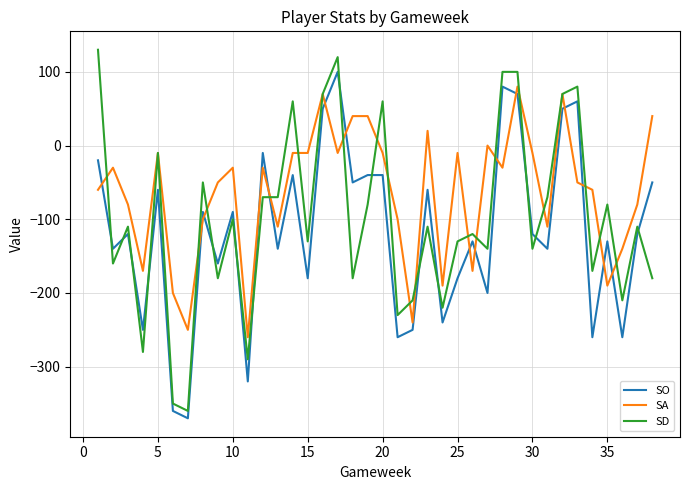

Which series has the largest total across all categories?

SA